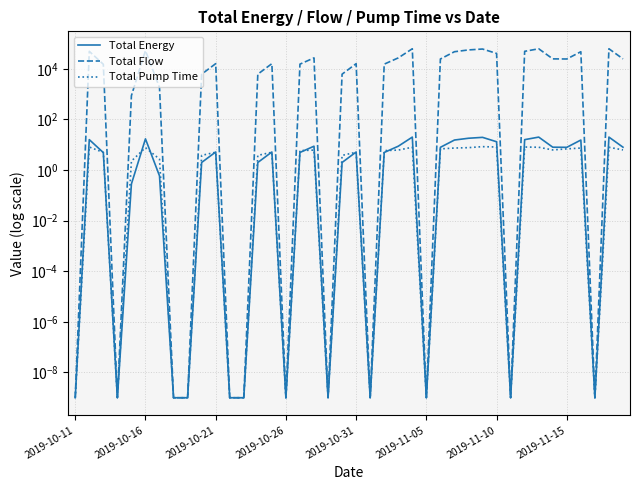

Does the chart display data point markers on the line(s)?

No